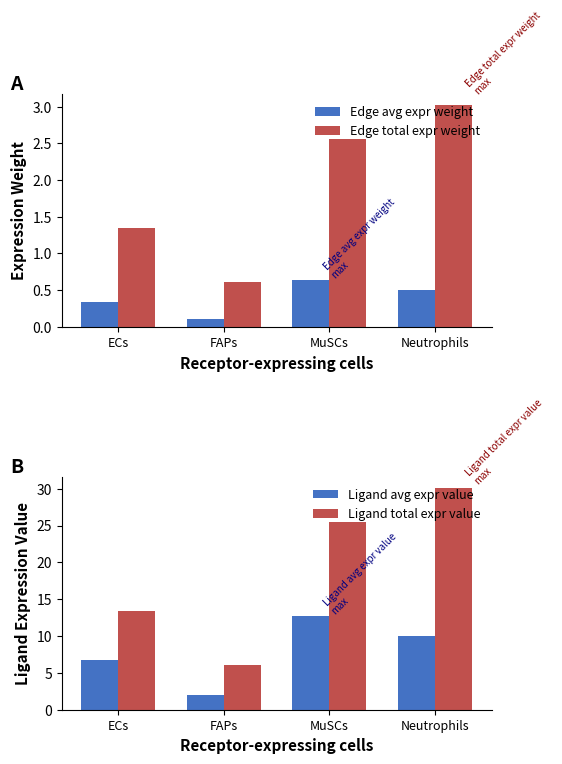

What is the difference between the maximum and minimum values in the Edge avg expr weight series?

0.5